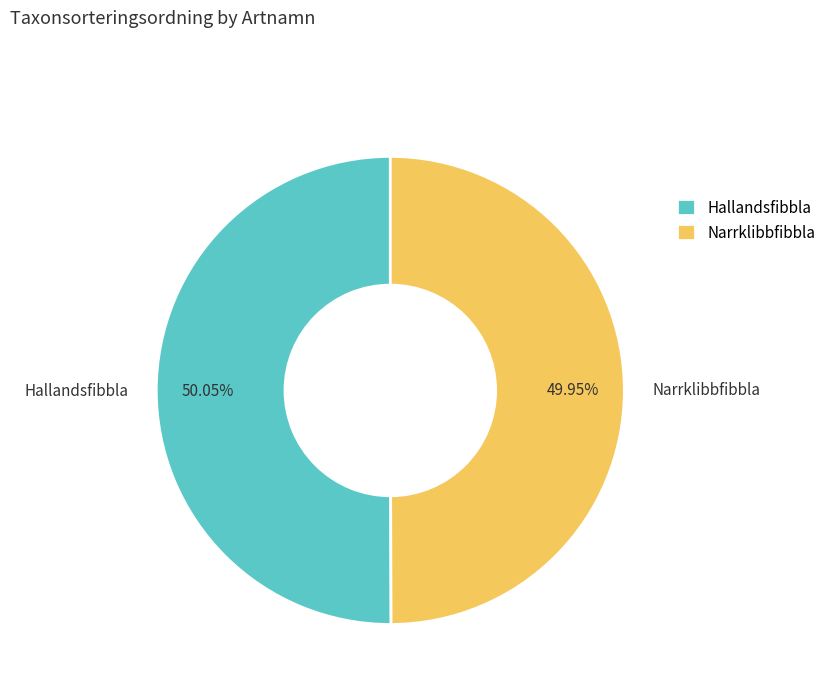

Approximately how many times larger is the value at Narrklibbfibbla compared to Hallandsfibbla?

1.0